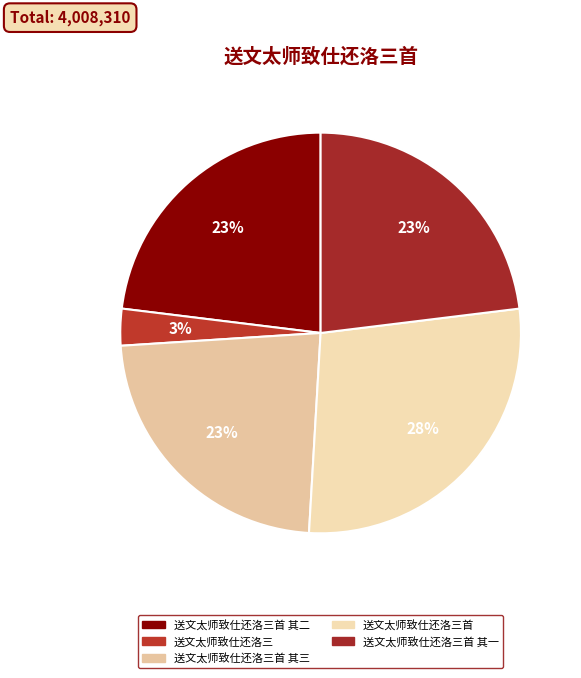

Which category has the biggest portion of the pie?

送文太师致仕还洛三首